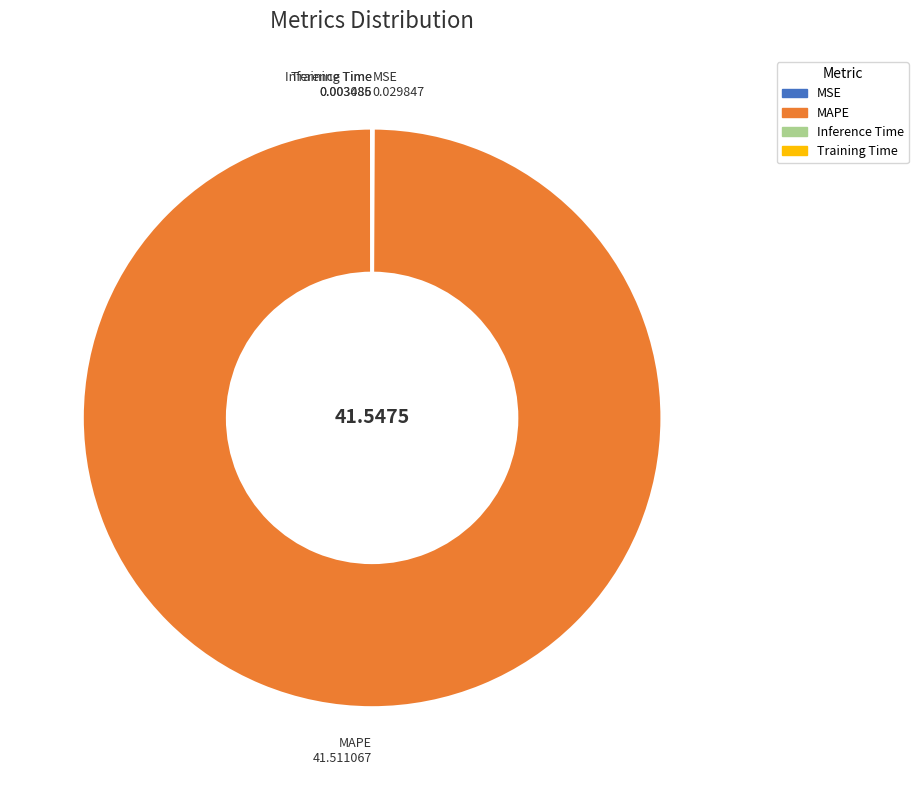

Is there any slice that represents more than half of the pie?

Yes